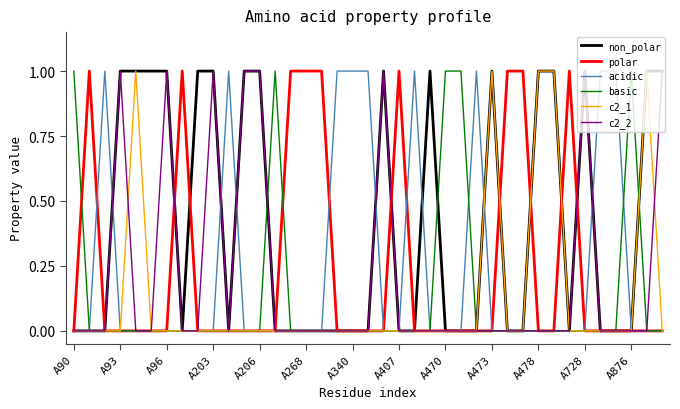

Which series has the largest total across all categories?

non_polar